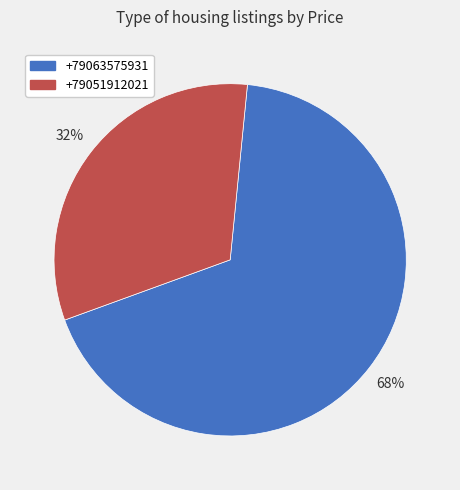

What percentage is the +79051912021 slice, to the nearest percent?

32%